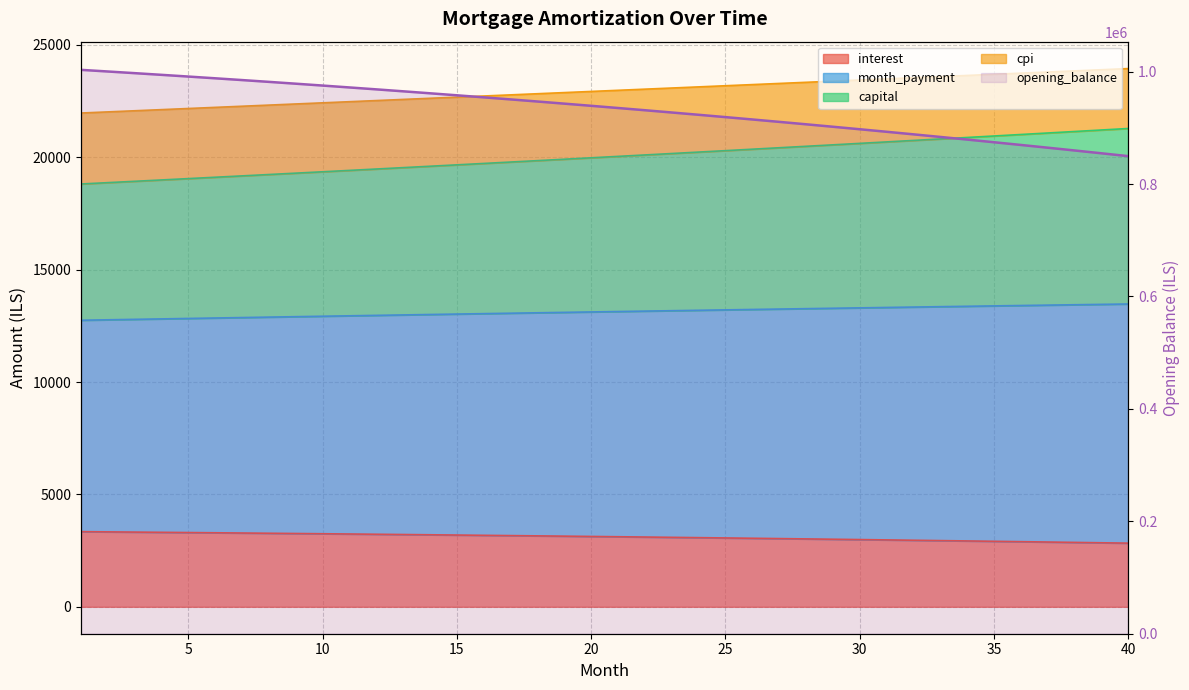

Which has a higher value, 12 or 10?

10